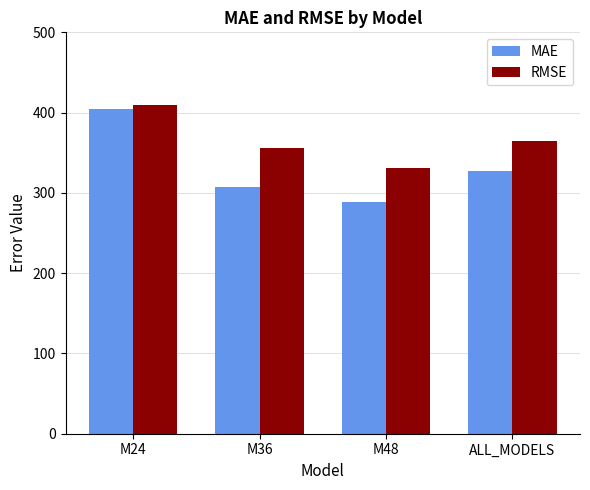

What is the difference between the highest and lowest values at M48?

41.6